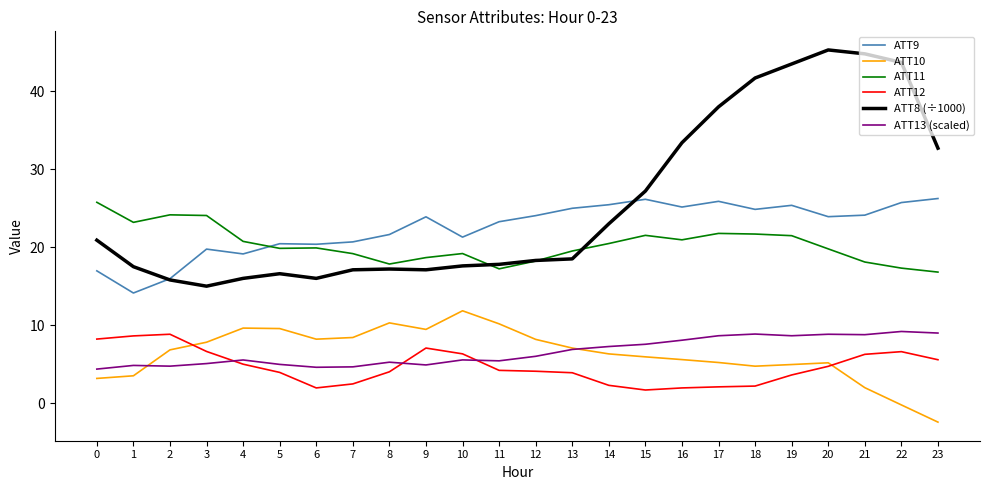

True or false: ATT9 and ATT10 intersect in this chart.

False